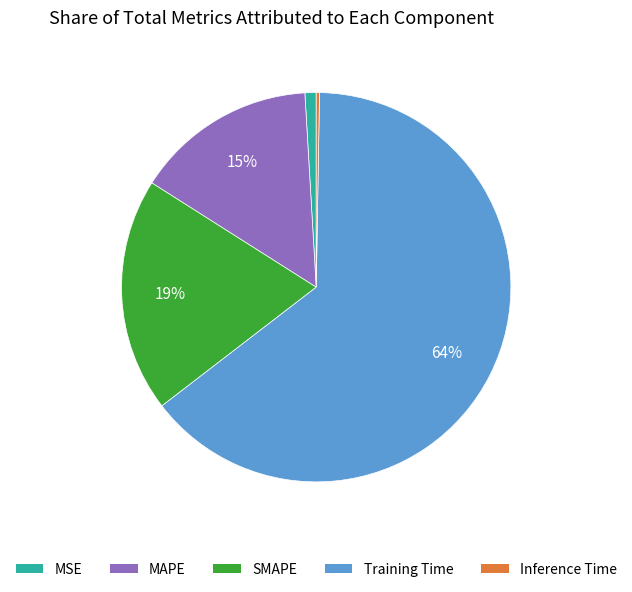

To the nearest percent, what portion does MAPE represent?

15%